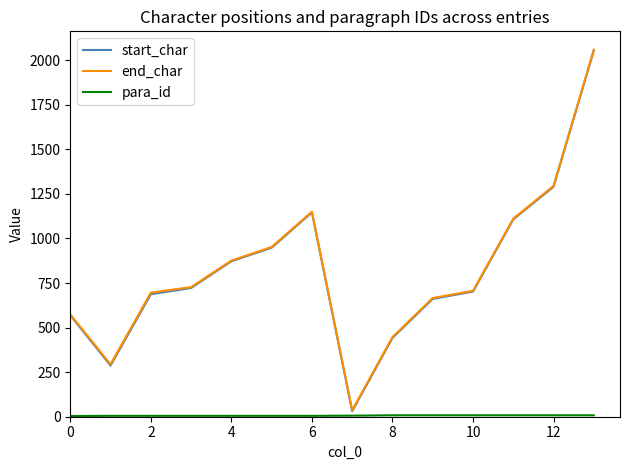

What is the maximum value shown in the chart?

2059